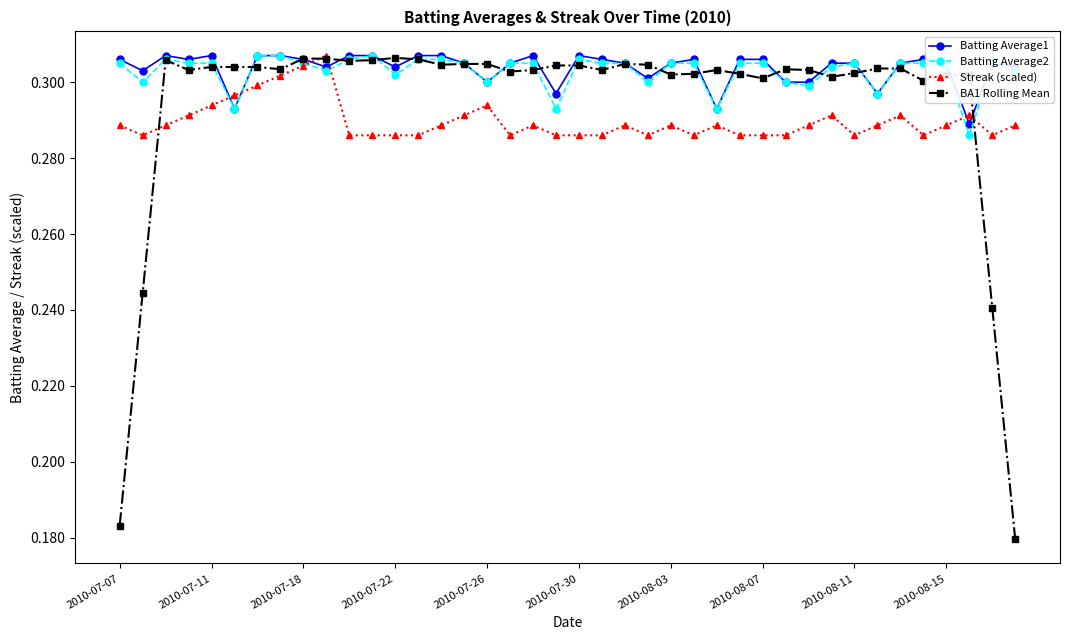

How many lines are shown in the chart?

4